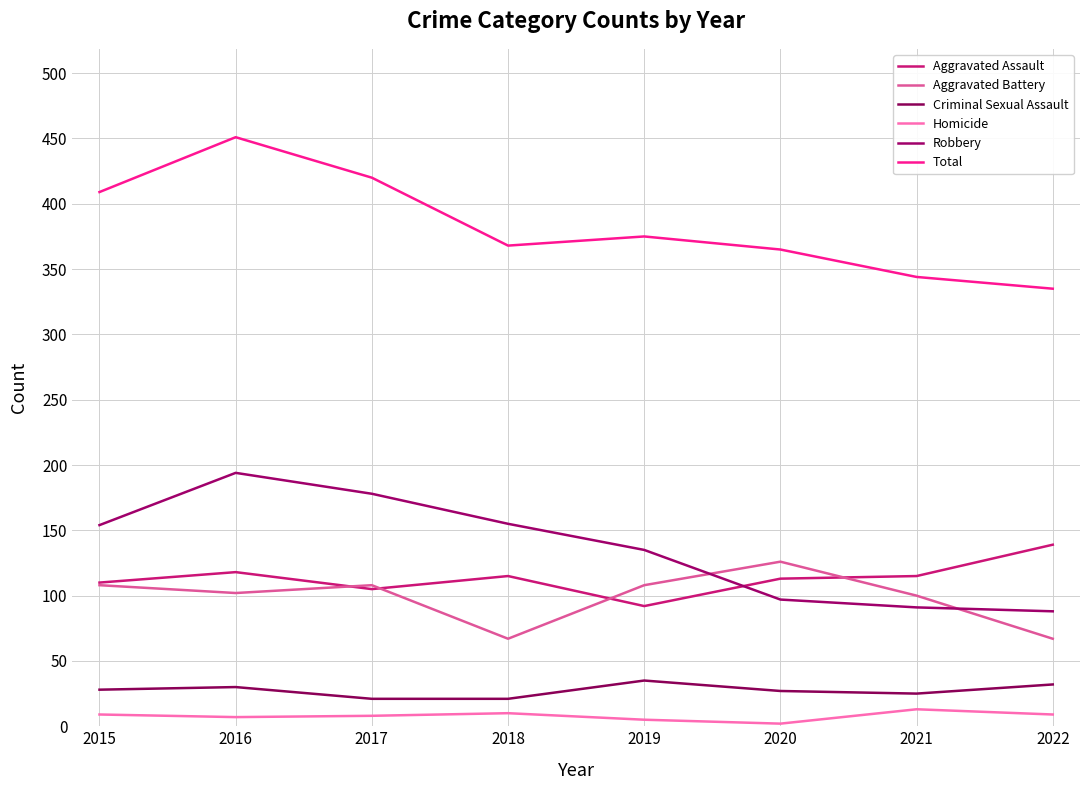

What is the average value of the Criminal Sexual Assault series?

27